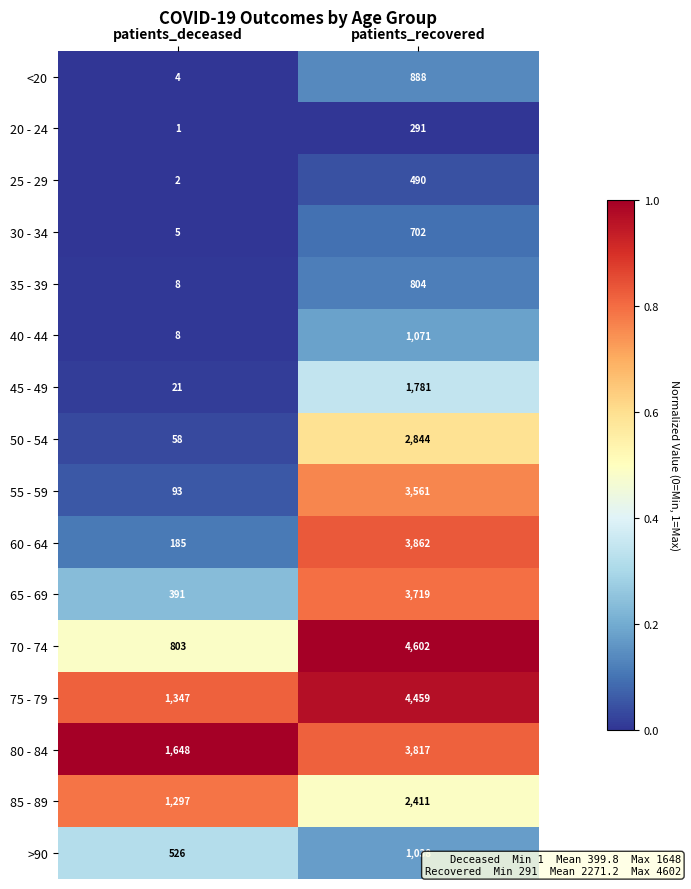

What is the sum of the 45 - 49 values at patients_deceased and patients_recovered?

1802